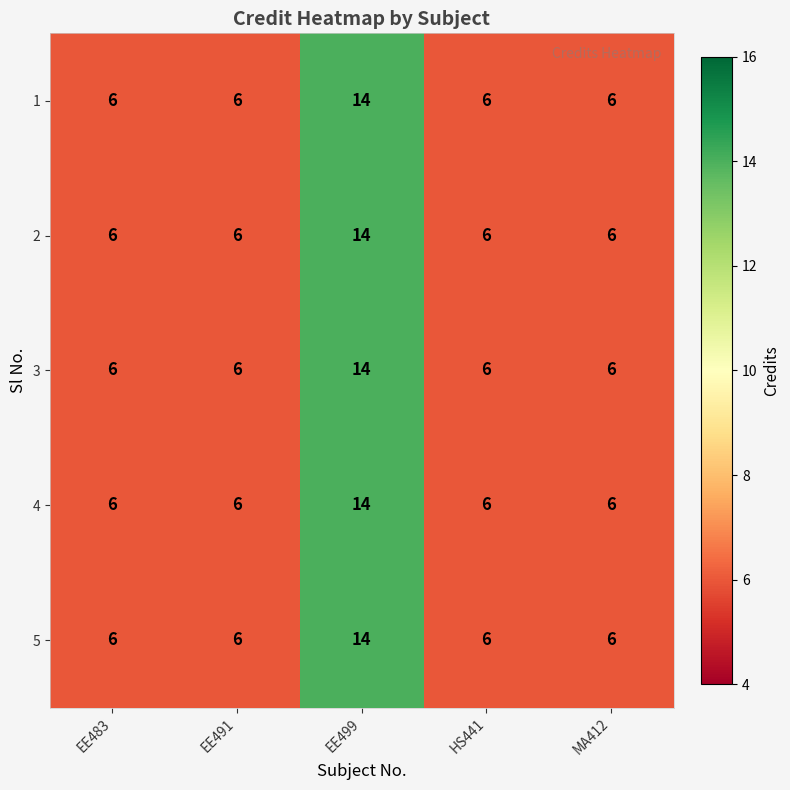

At which label does 5 reach its peak?

EE499